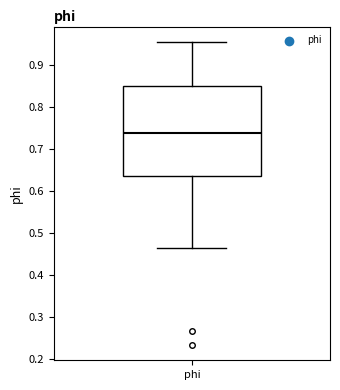

Where does the upper whisker of the box for phi end on the y-axis? The values are not printed on the chart, so give them approximately, as read against the axis.

0.95